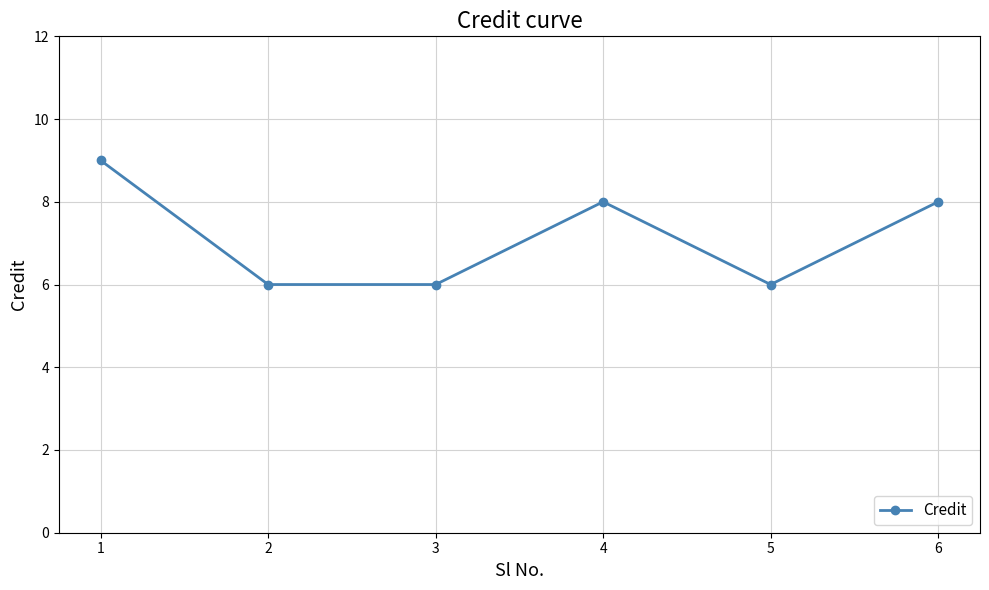

What is the greatest value displayed?

9